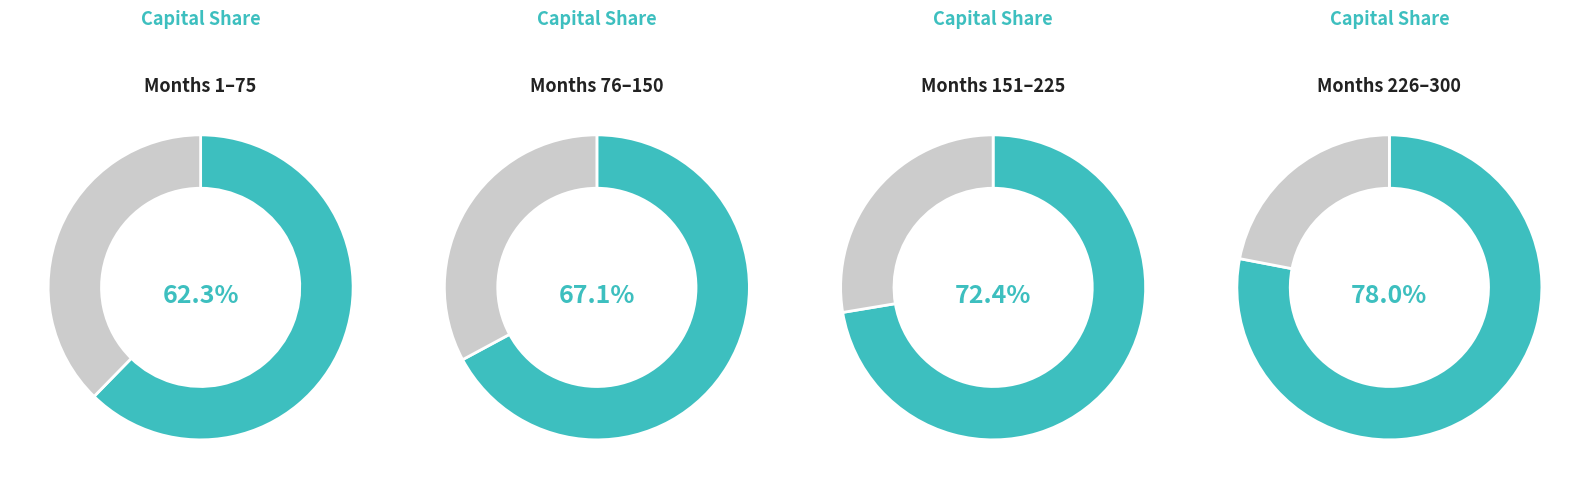

Which category accounts for the majority?

capital